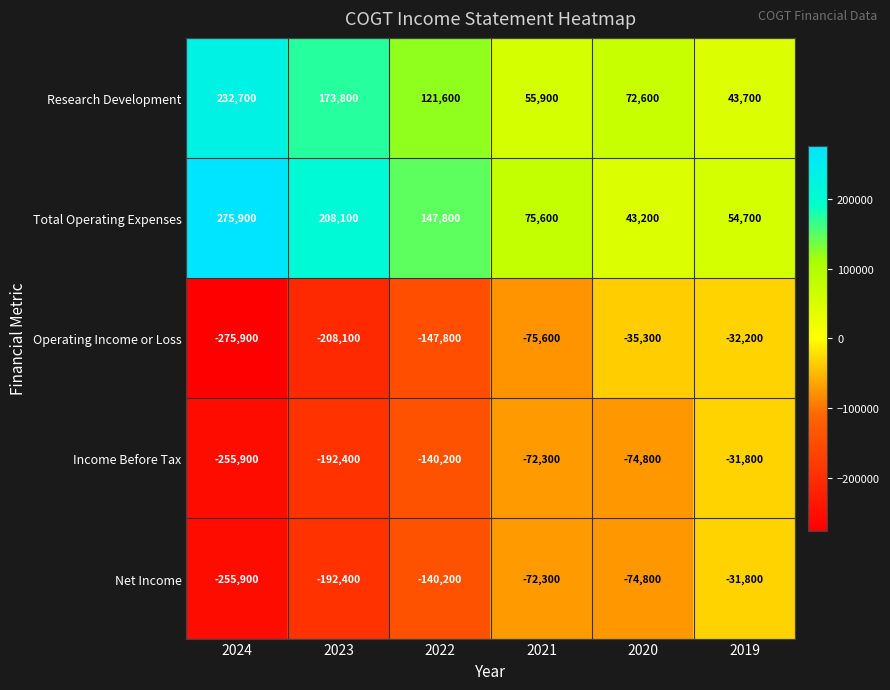

What is the difference between the second highest and second lowest values in the Income Before Tax series?

120100